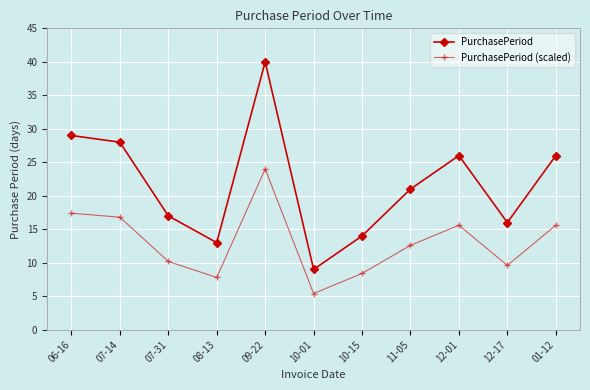

What value does the PurchasePeriod series have at 12-01?

26.0